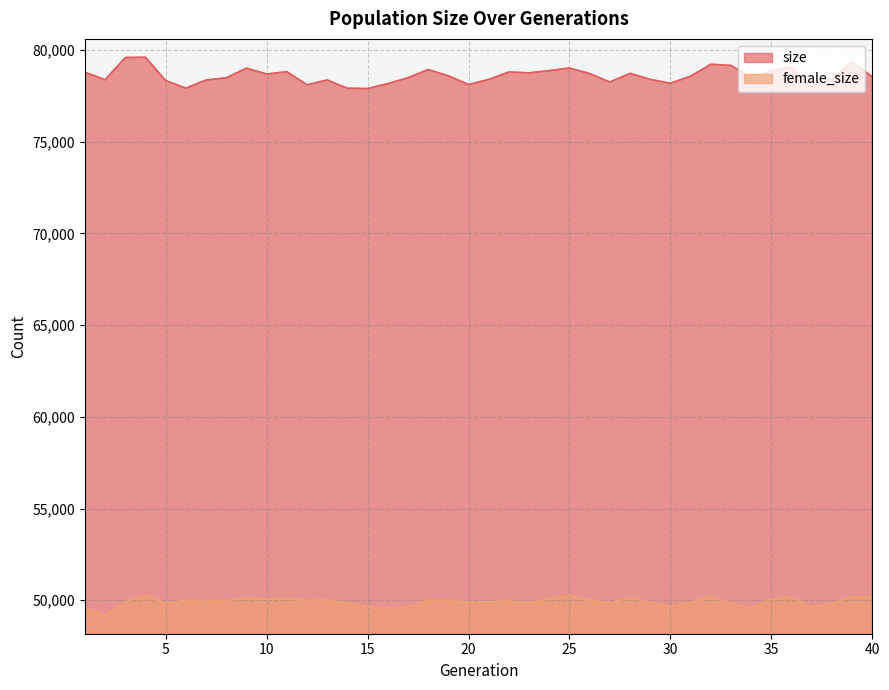

Reading right to left, extract all data points from this chart.

size: 78538	79344	78418	78018	79060	78869	78493	79160	79222	78573	78187	78397	78726	78254	78714	79018	78875	78756	78802	78395	78122	78591	78934	78487	78167	77897	77916	78365	78106	78817	78691	79007	78482	78365	77922	78332	79606	79588	78378	78790
female_size: 50135	50209	49834	49630	50171	50063	49559	49830	50179	49895	49643	49889	50161	49845	50008	50239	50074	49865	49958	49913	49897	49994	50000	49630	49577	49646	49839	50019	50002	50079	50062	50124	49989	49935	49990	49831	50278	49900	49174	49578